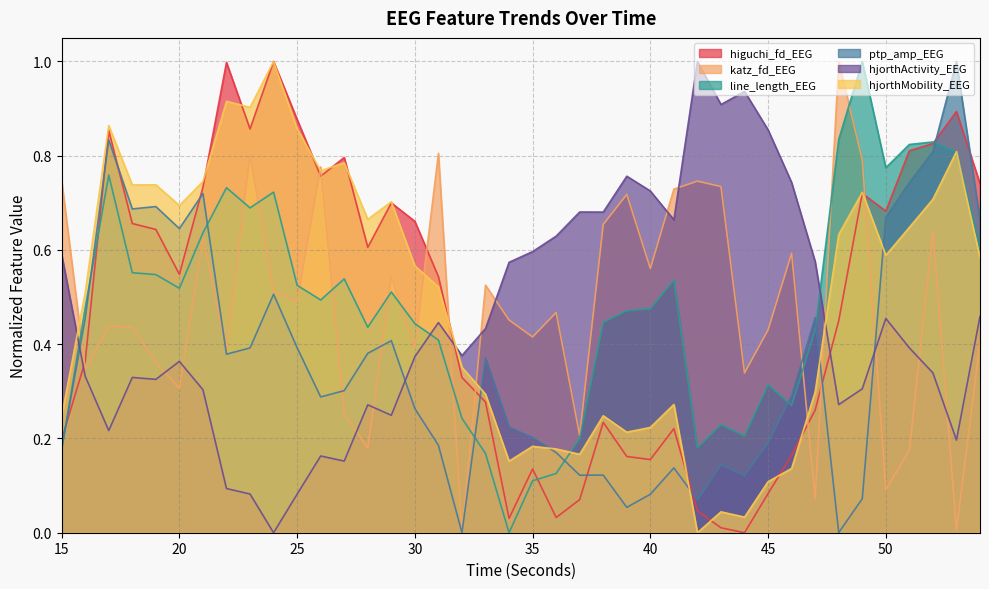

Does the chart have visible grid lines?

Yes